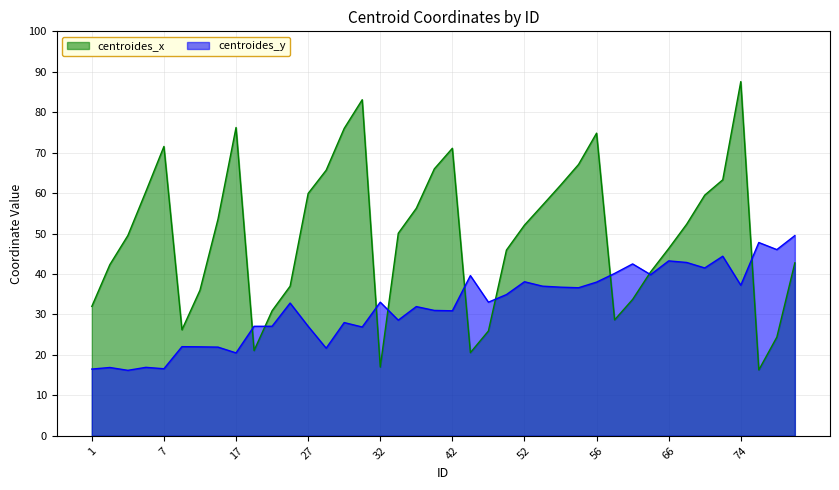

Rank the series by their maximum value, from lowest to highest.

centroides_y, centroides_x